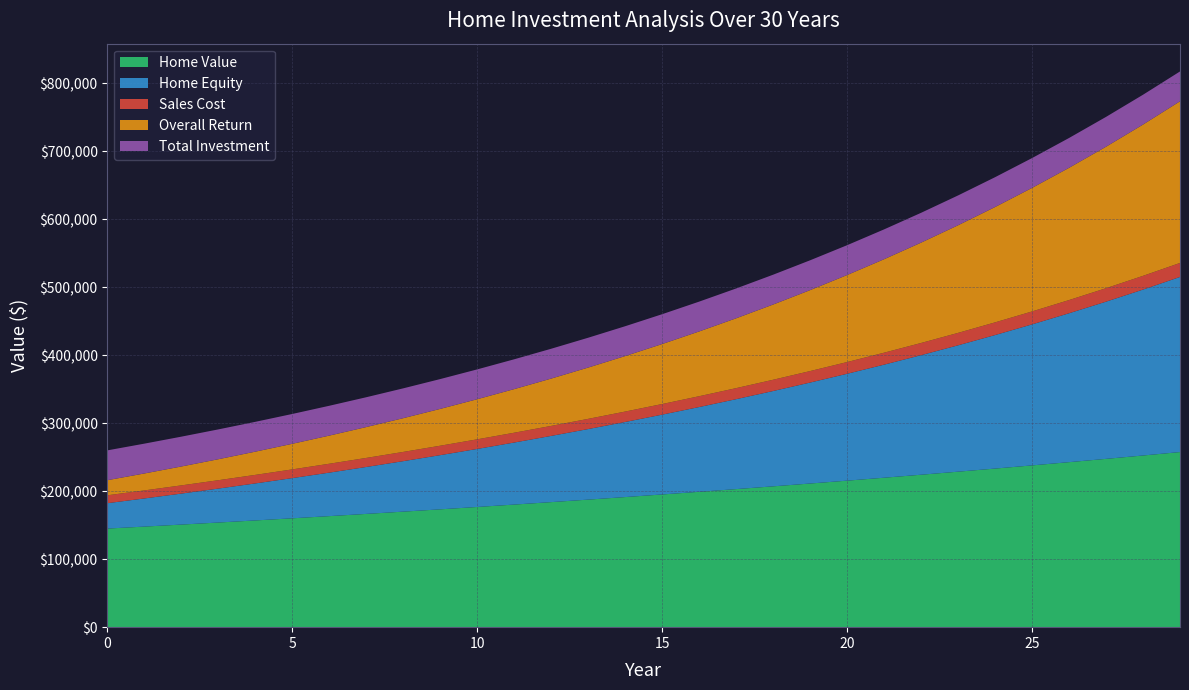

Reading right to left, what are all the values shown in this chart?

Home Value: 29=257497.5	28=252448.5	27=247498.5	26=242645.6	25=237887.9	24=233223.4	23=228650.4	22=224167.1	21=219771.6	20=215462.4	19=211237.6	18=207095.7	17=203035.0	16=199053.9	15=195150.9	14=191324.4	13=187573.0	12=183895.1	11=180289.3	10=176754.2	9=173288.4	8=169890.6	7=166559.4	6=163293.6	5=160091.7	4=156952.7	3=153875.2	2=150858.0	1=147900.0	0=145000.0
Home Equity: 29=257497.5	28=243986.6	27=231155.0	26=218960.9	25=207365.4	24=196332.1	23=185827.0	22=175818.4	21=166276.5	20=157173.8	19=148484.3	18=140183.7	17=132249.6	16=124660.7	15=117397.3	14=110440.8	13=103774.0	12=97380.7	11=91245.7	10=85354.9	9=79694.9	8=74253.3	7=69018.5	6=63979.6	5=59126.3	4=54449.0	3=49938.7	2=45587.1	1=41386.1	0=37328.4
Sales Cost: 29=20599.8	28=20195.9	27=19799.9	26=19411.7	25=19031.0	24=18657.9	23=18292.0	22=17933.4	21=17581.7	20=17237.0	19=16899.0	18=16567.7	17=16242.8	16=15924.3	15=15612.1	14=15306.0	13=15005.8	12=14711.6	11=14423.1	10=14140.3	9=13863.1	8=13591.2	7=13324.8	6=13063.5	5=12807.3	4=12556.2	3=12310.0	2=12068.6	1=11832.0	0=11600.0
Overall Return: 29=237740.8	28=222460.7	27=208057.3	26=194481.1	25=181686.0	24=169628.3	23=158267.0	22=147563.3	21=137481.0	20=127985.5	19=119044.5	18=110627.4	17=102705.5	16=95251.3	15=88239.1	14=81644.7	13=75444.9	12=69618.0	11=64143.3	10=59001.2	9=54173.2	8=49641.7	7=45390.0	6=41402.3	5=37663.5	4=34159.3	3=30876.0	2=27800.8	1=24921.2	0=22225.5
Total Investment: 29=43862.5	28=43862.5	27=43862.5	26=43862.5	25=43862.5	24=43862.5	23=43862.5	22=43862.5	21=43862.5	20=43862.5	19=43862.5	18=43862.5	17=43862.5	16=43862.5	15=43862.5	14=43862.5	13=43862.5	12=43862.5	11=43862.5	10=43862.5	9=43862.5	8=43862.5	7=43862.5	6=43862.5	5=43862.5	4=43862.5	3=43862.5	2=43862.5	1=43862.5	0=43862.5